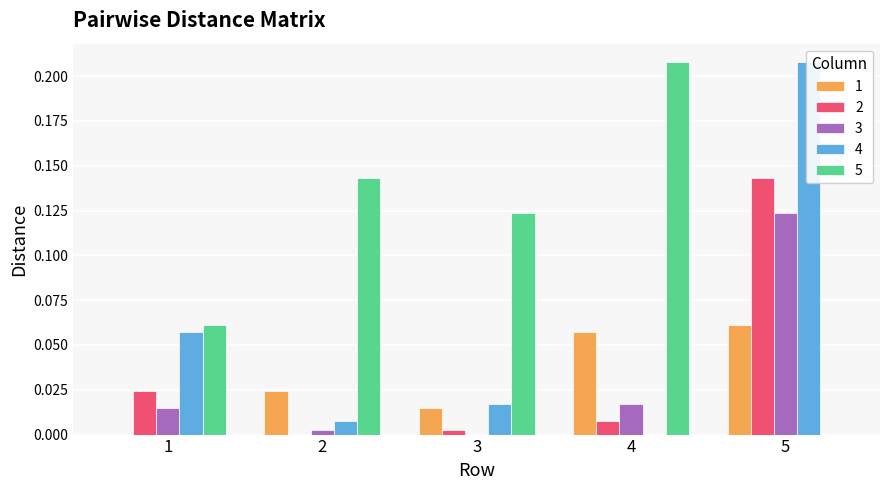

List the labels in order of 1 value, smallest first.

1, 3, 2, 4, 5